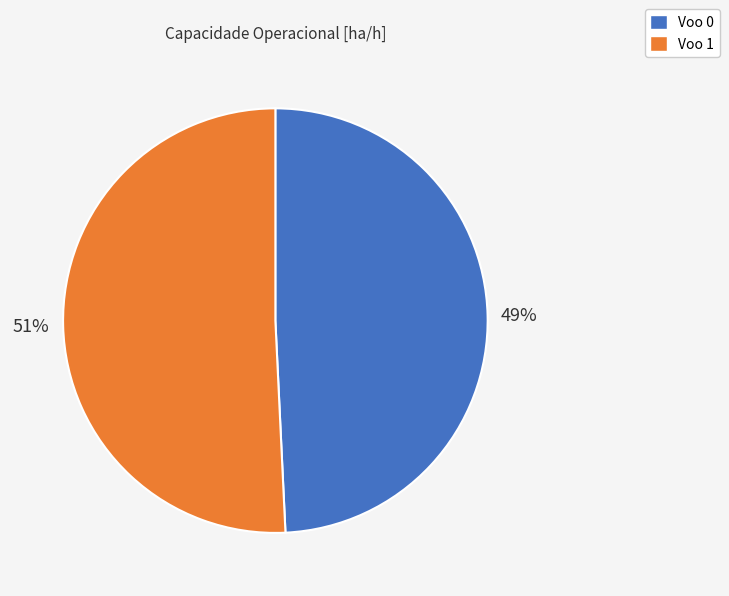

Is the sum of Voo 1 and Voo 0 greater than half?

Yes